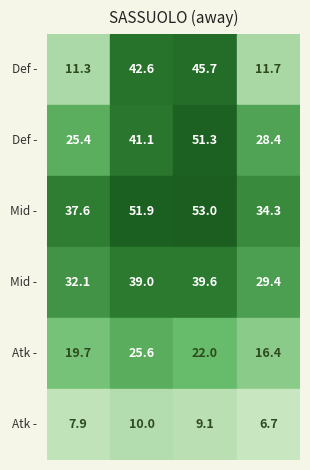

How many values in the 30-45 series exceed 0?

4